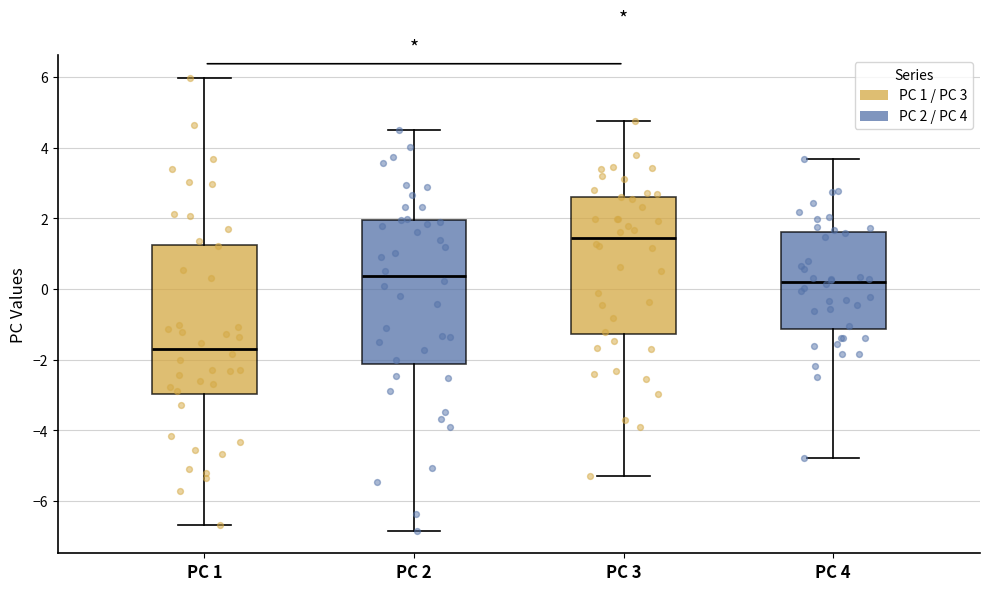

Reading left to right, read every box against the y-axis: the position of its median line, the range the box covers, and the ends of its whiskers. The values are not printed on the chart, so give them approximately, as read against the axis.

PC 1: median -1.6, box -3.0 to 1.2, whiskers -6.6 to 6.0
PC 2: median 0.4, box -2.2 to 2.0, whiskers -6.8 to 4.4
PC 3: median 1.4, box -1.2 to 2.6, whiskers -5.4 to 4.8
PC 4: median 0.2, box -1.2 to 1.6, whiskers -4.8 to 3.6